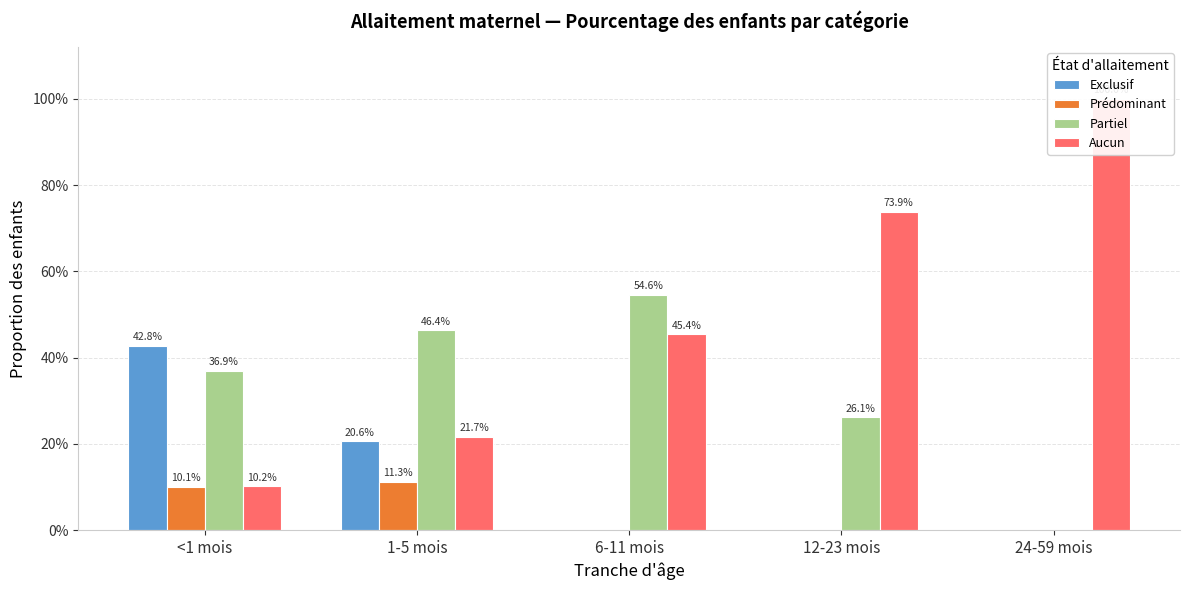

Rank the categories by Partiel value from lowest to highest.

24-59 mois, 12-23 mois, <1 mois, 1-5 mois, 6-11 mois